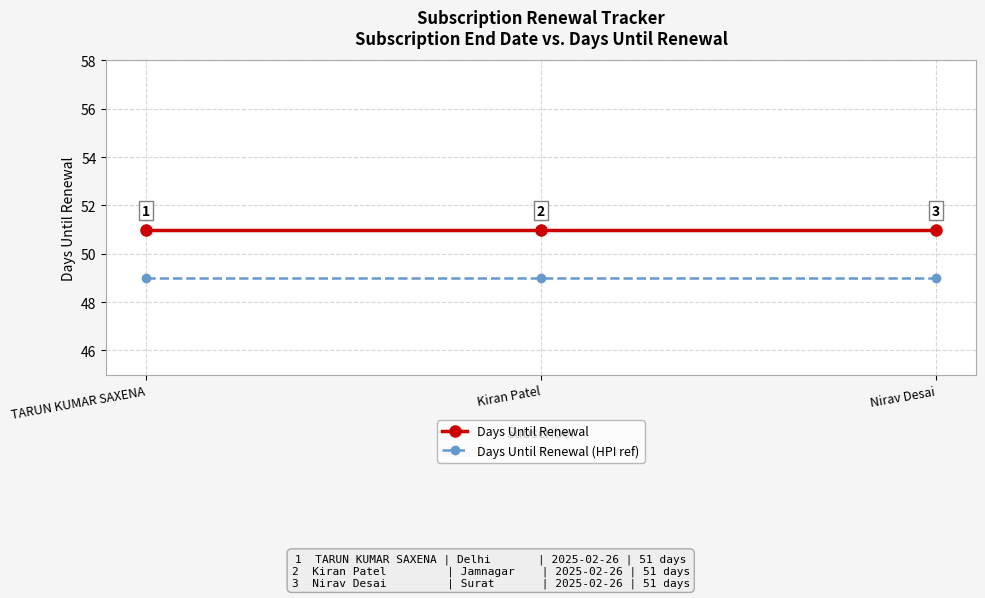

What value does the Days Until Renewal (HPI ref) series have at Kiran Patel?

49